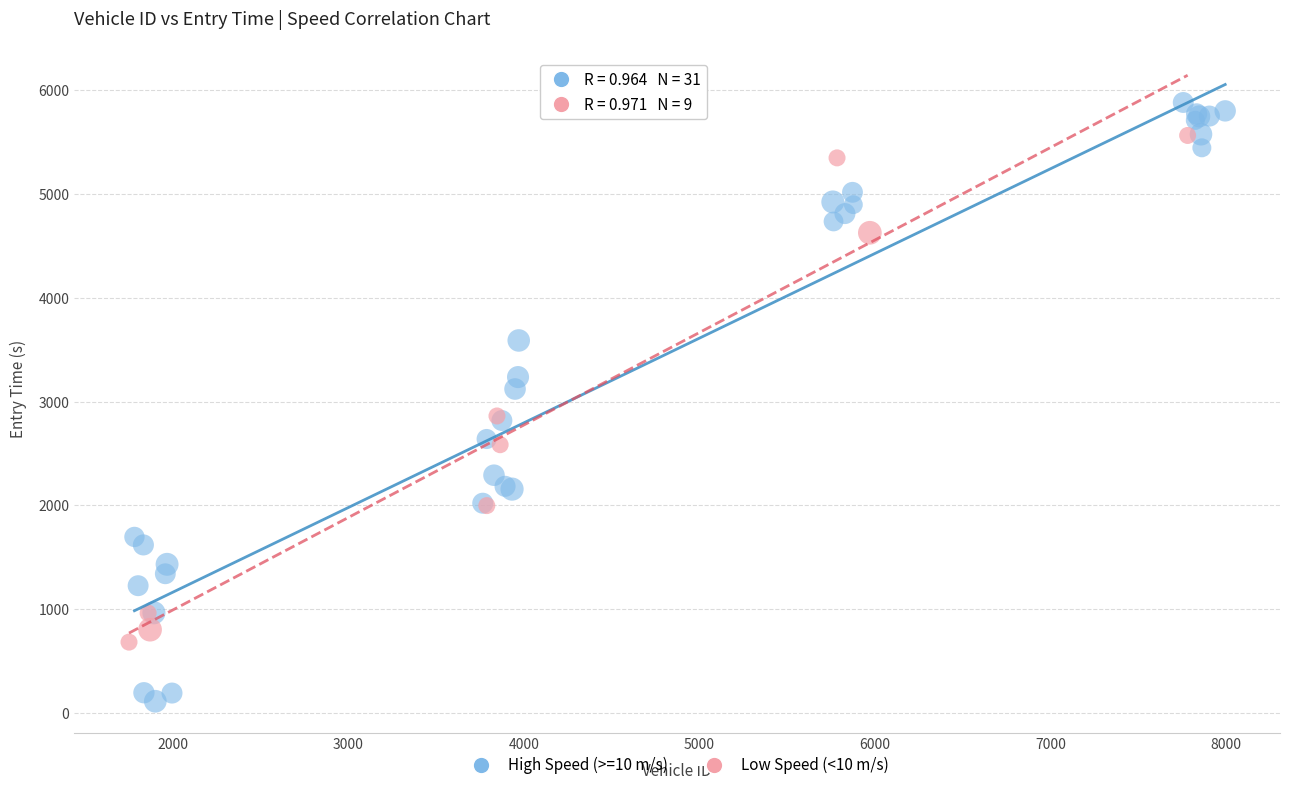

Which series reaches the maximum Y coordinate?

High Speed (>=10 m/s)